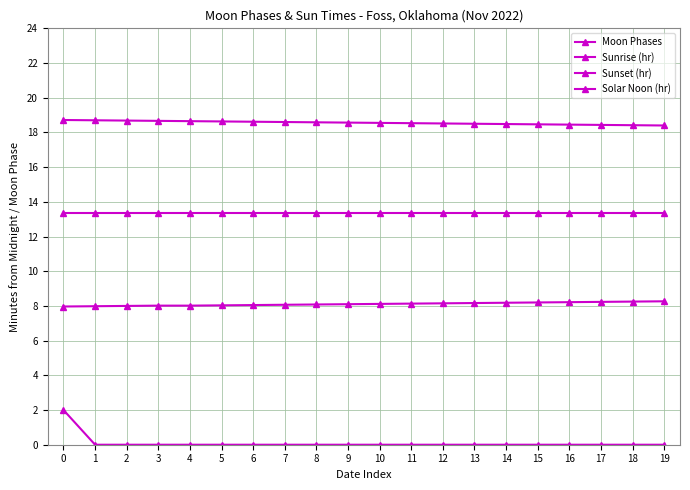

How many lines are shown in the chart?

4